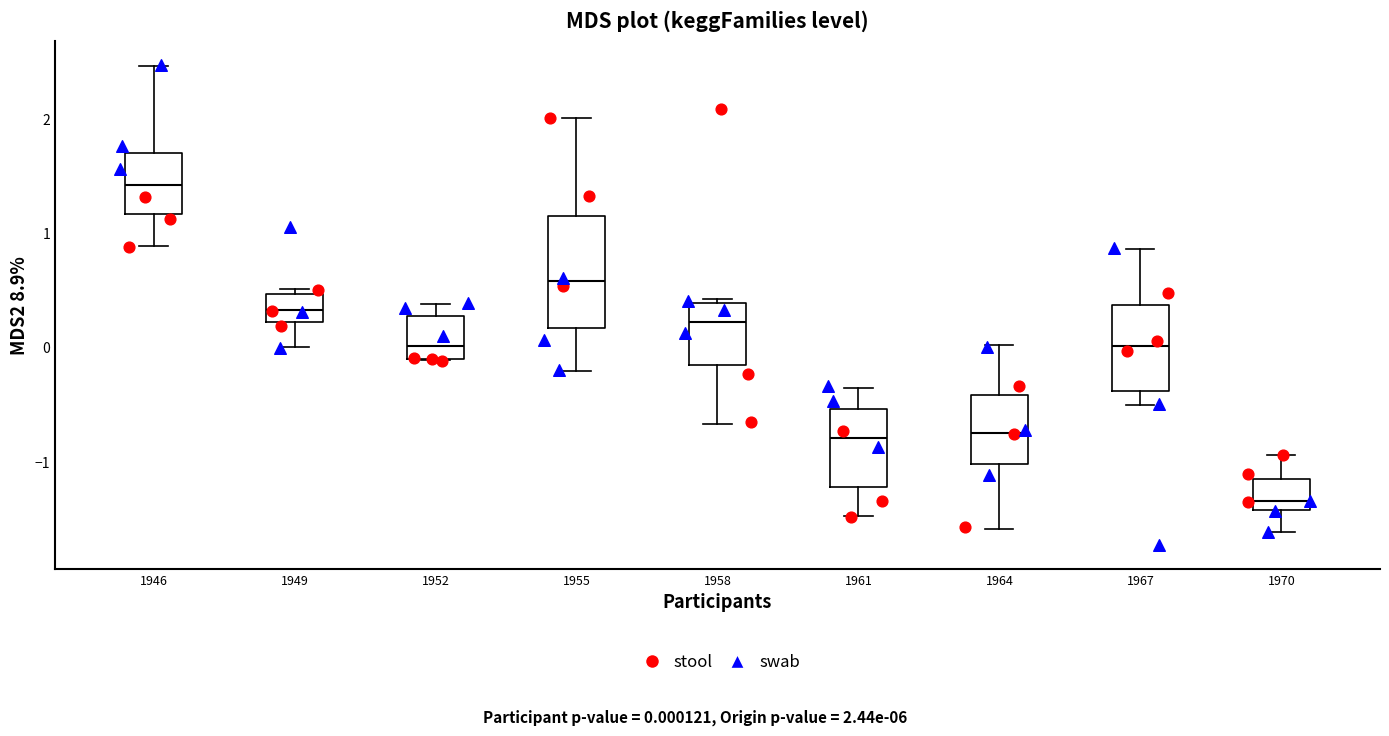

Which box has the lowest median line?

1970